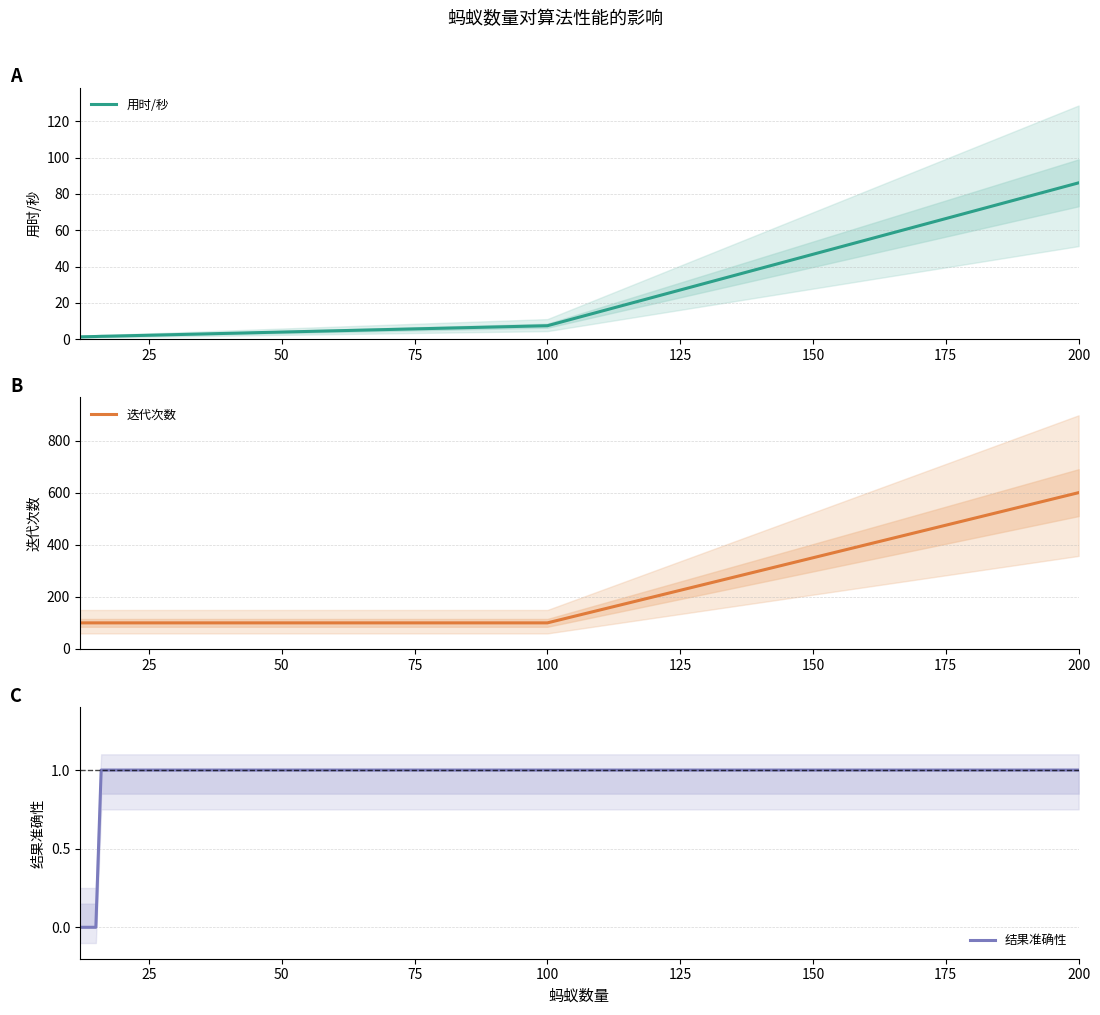

Is it true that 迭代次数 equals 100 at 25?

True